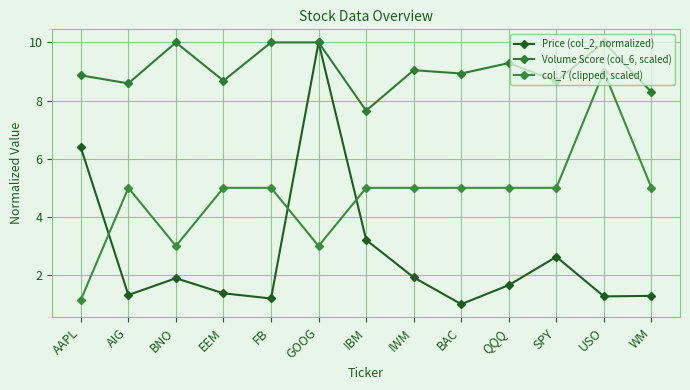

True or false: Volume Score (col_6, scaled) has more than 0 points higher than both neighbors.

True